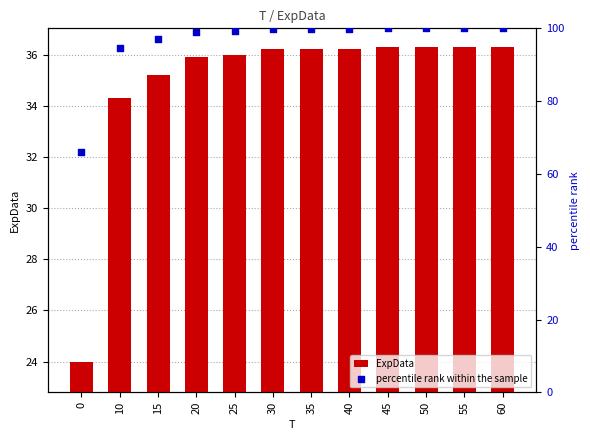

Which series contains the lowest Y value?

ExpData